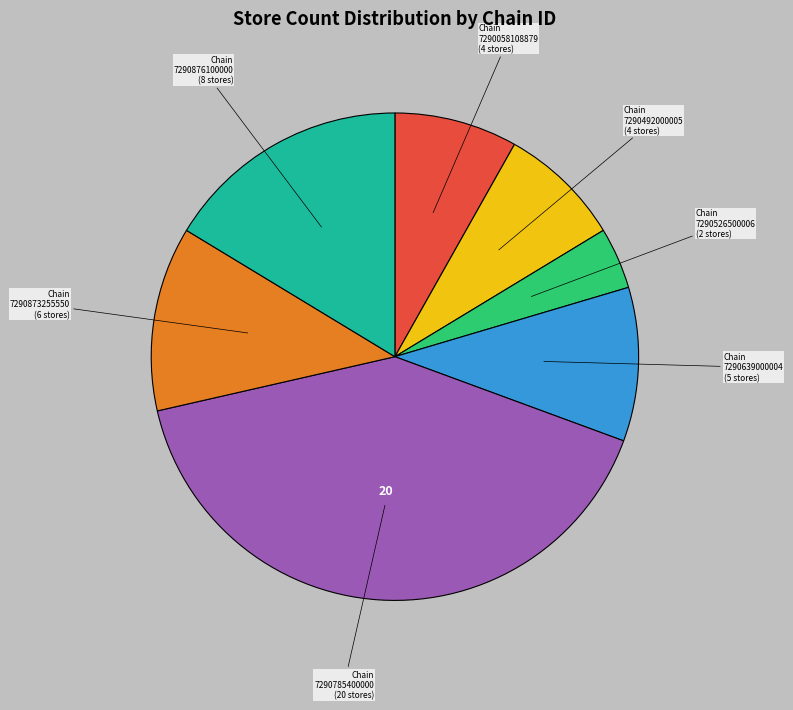

Is there a majority slice in this chart?

No